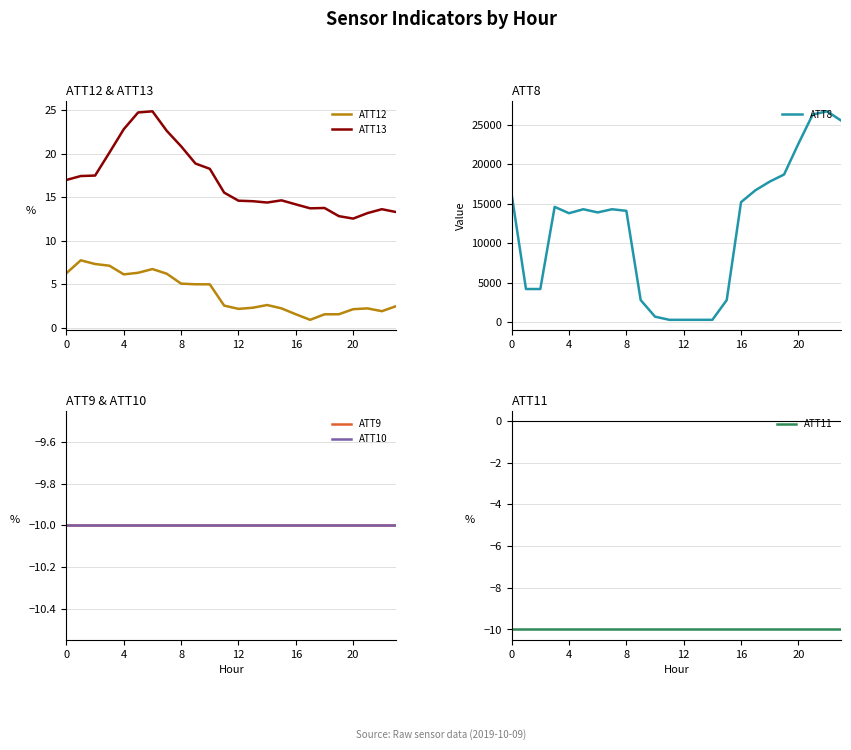

What is the sum of the ATT13 values at 15 and 23?

27.9